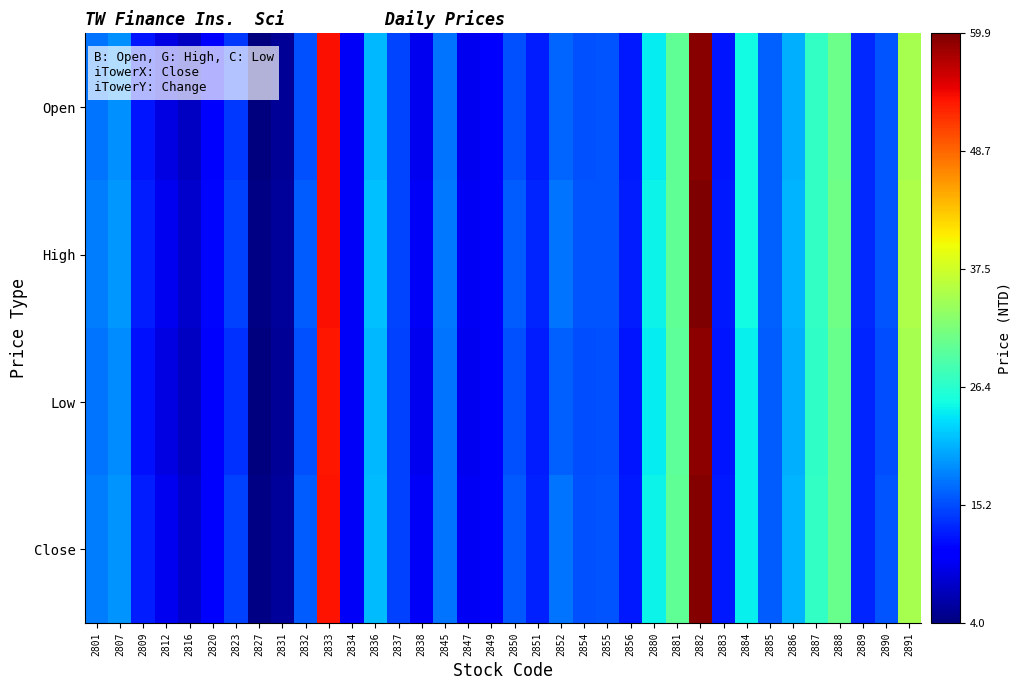

Reading left to right, list all the values displayed in this chart.

Open: 2801=17.5	2807=19.0	2809=12.2	2812=9.0	2816=7.5	2820=11.2	2823=14.1	2827=4.1	2831=5.2	2832=15.4	2833=53.8	2834=10.1	2836=21.2	2837=14.8	2838=9.7	2845=17.4	2847=9.6	2849=11.0	2850=15.5	2851=12.7	2852=16.5	2854=15.4	2855=15.7	2856=12.4	2880=24.1	2881=30.0	2882=59.4	2883=12.2	2884=24.8	2885=16.3	2886=20.8	2887=26.9	2888=31.1	2889=13.2	2890=15.6	2891=35.0
High: 2801=17.8	2807=19.3	2809=12.6	2812=9.5	2816=7.8	2820=11.2	2823=14.6	2827=4.3	2831=5.4	2832=16.1	2833=54.0	2834=10.1	2836=21.5	2837=14.8	2838=10.1	2845=17.6	2847=9.7	2849=11.1	2850=16.1	2851=13.0	2852=17.5	2854=15.7	2855=15.7	2856=12.6	2880=24.4	2881=30.0	2882=59.9	2883=12.4	2884=24.8	2885=16.3	2886=20.9	2887=27.1	2888=31.1	2889=13.2	2890=15.6	2891=35.4
Low: 2801=17.4	2807=18.8	2809=12.1	2812=8.9	2816=7.4	2820=11.2	2823=13.8	2827=4.0	2831=5.1	2832=15.4	2833=53.5	2834=10.0	2836=21.1	2837=14.6	2838=9.6	2845=17.4	2847=9.5	2849=10.9	2850=15.4	2851=12.7	2852=16.4	2854=15.2	2855=15.4	2856=12.3	2880=24.0	2881=29.8	2882=59.1	2883=12.2	2884=24.2	2885=16.1	2886=20.7	2887=26.9	2888=30.8	2889=13.1	2890=15.3	2891=35.0
Close: 2801=17.8	2807=19.1	2809=12.6	2812=9.5	2816=7.8	2820=11.2	2823=14.6	2827=4.3	2831=5.4	2832=16.1	2833=53.6	2834=10.1	2836=21.4	2837=14.6	2838=9.9	2845=17.6	2847=9.7	2849=11.1	2850=15.9	2851=12.8	2852=17.5	2854=15.6	2855=15.6	2856=12.4	2880=24.4	2881=30.0	2882=59.6	2883=12.3	2884=24.2	2885=16.1	2886=20.9	2887=27.1	2888=30.9	2889=13.1	2890=15.6	2891=35.0